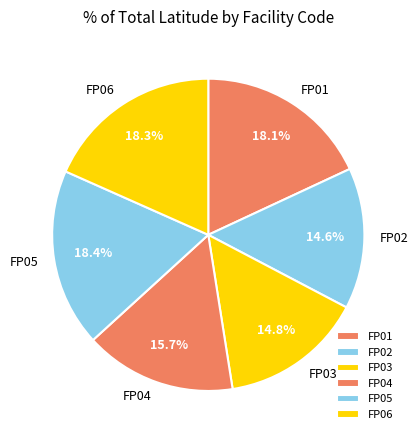

What is the ratio of the value at FP01 to the value at FP06?

1.0